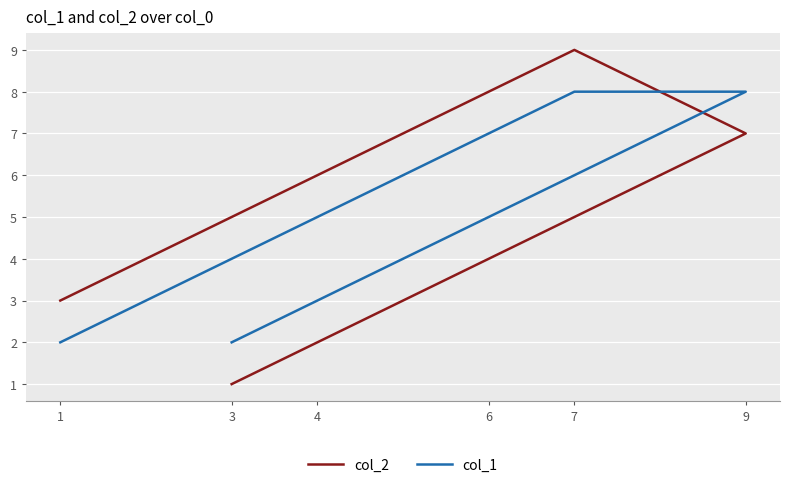

Rank the categories by col_2 value from highest to lowest.

7, 9, 4, 6, 1, 3